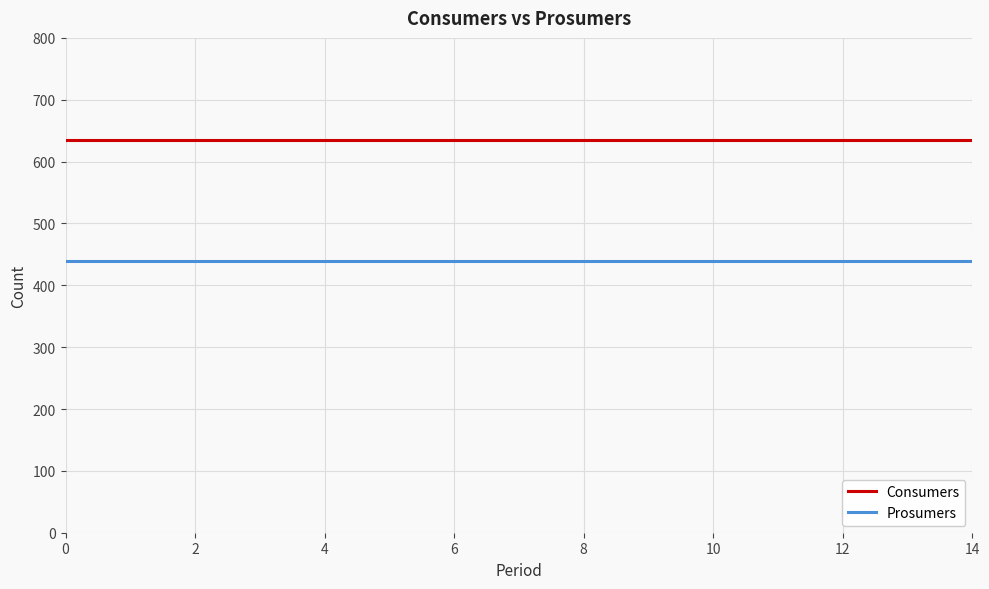

What is the highest value of the Consumers series?

635